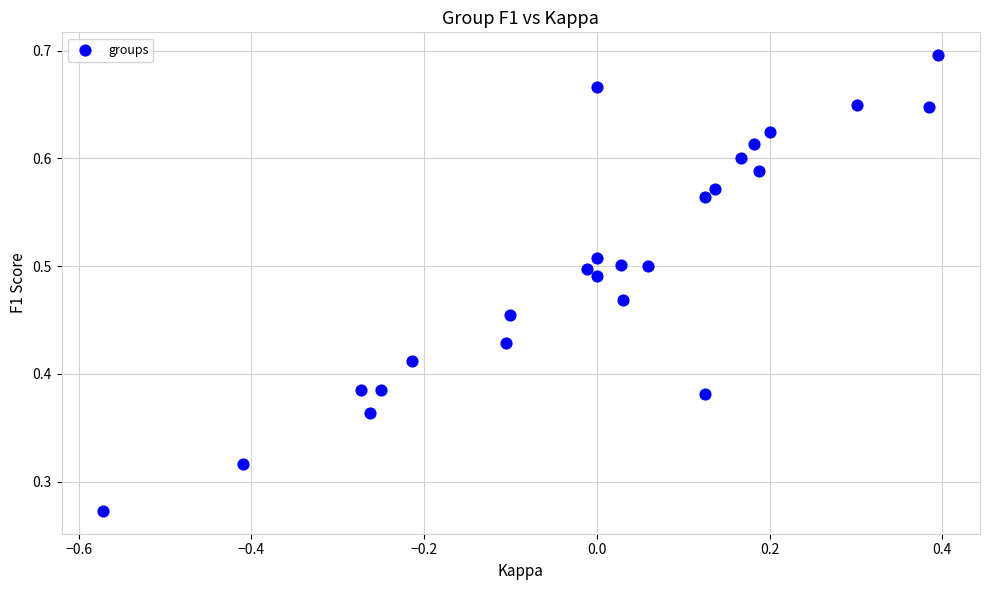

What is the range of X values (max minus min)?

1.0